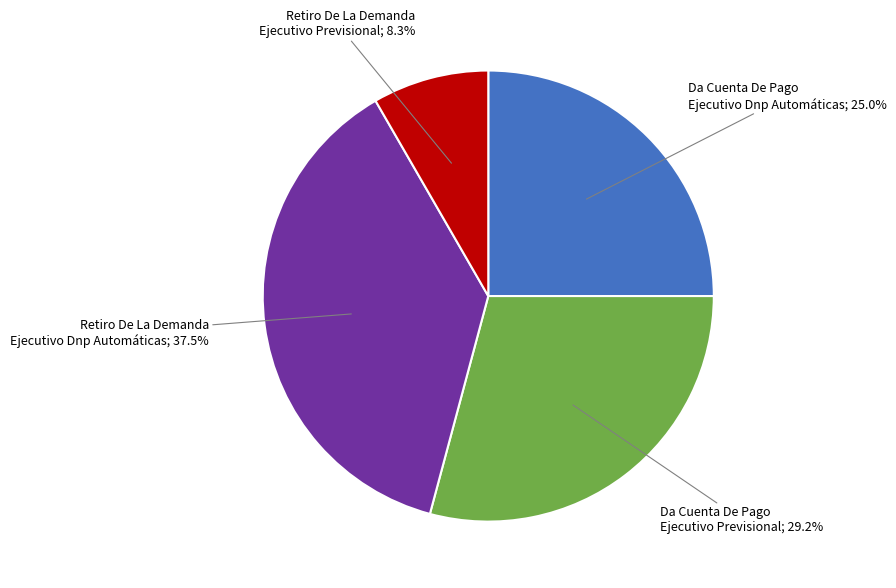

Is there a majority slice in this chart?

No